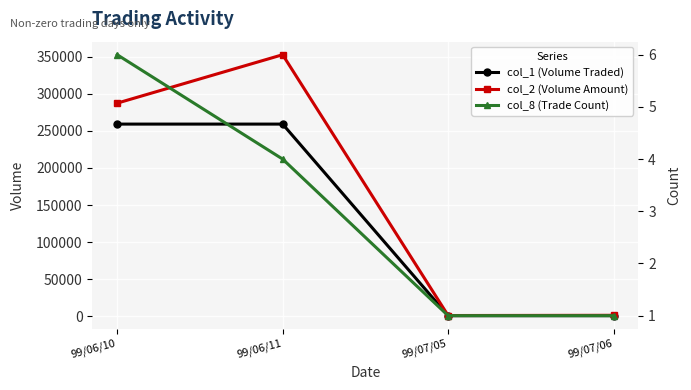

Reading left to right, list all the values displayed in this chart.

col_1 (Volume Traded): 99/06/10=259000	99/06/11=259000	99/07/05=1000	99/07/06=1000
col_2 (Volume Amount): 99/06/10=287200	99/06/11=352440	99/07/05=1180	99/07/06=1490
col_8 (Trade Count): 99/06/10=6	99/06/11=4	99/07/05=1	99/07/06=1